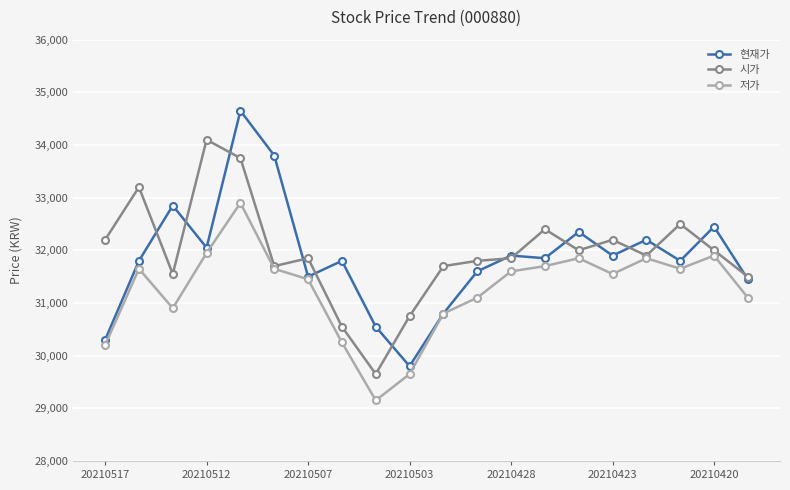

True or false: 저가 has more than 2 points higher than both neighbors.

True